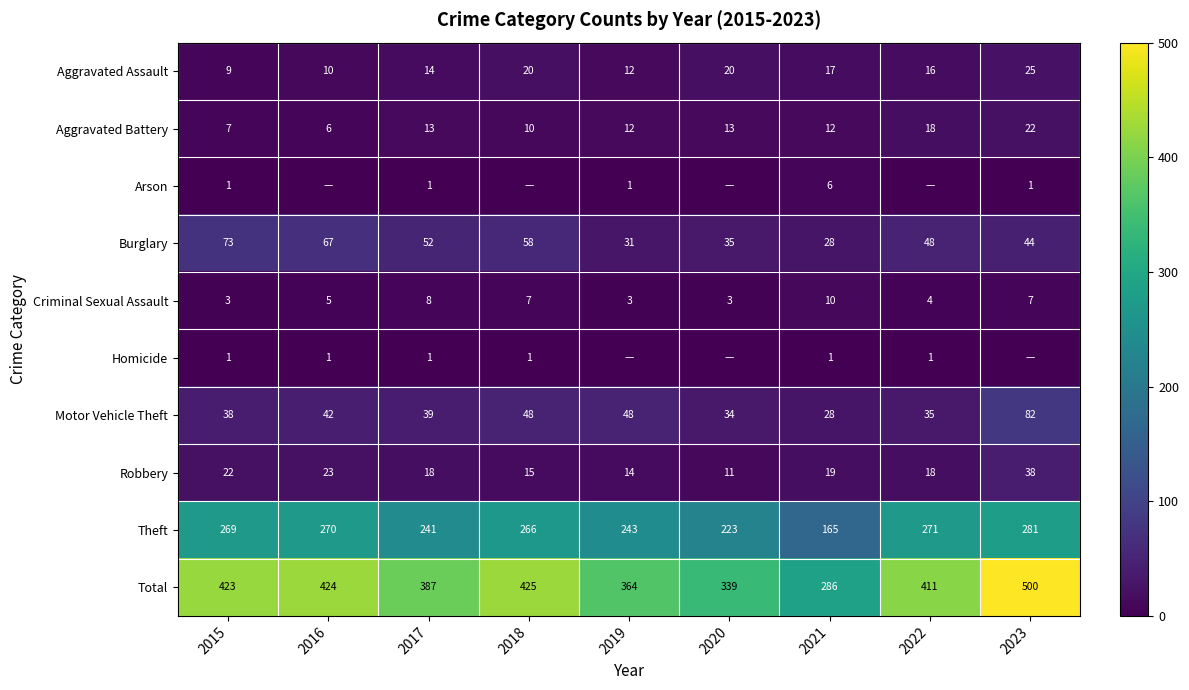

Which label corresponds to the smallest value in the chart?

2016